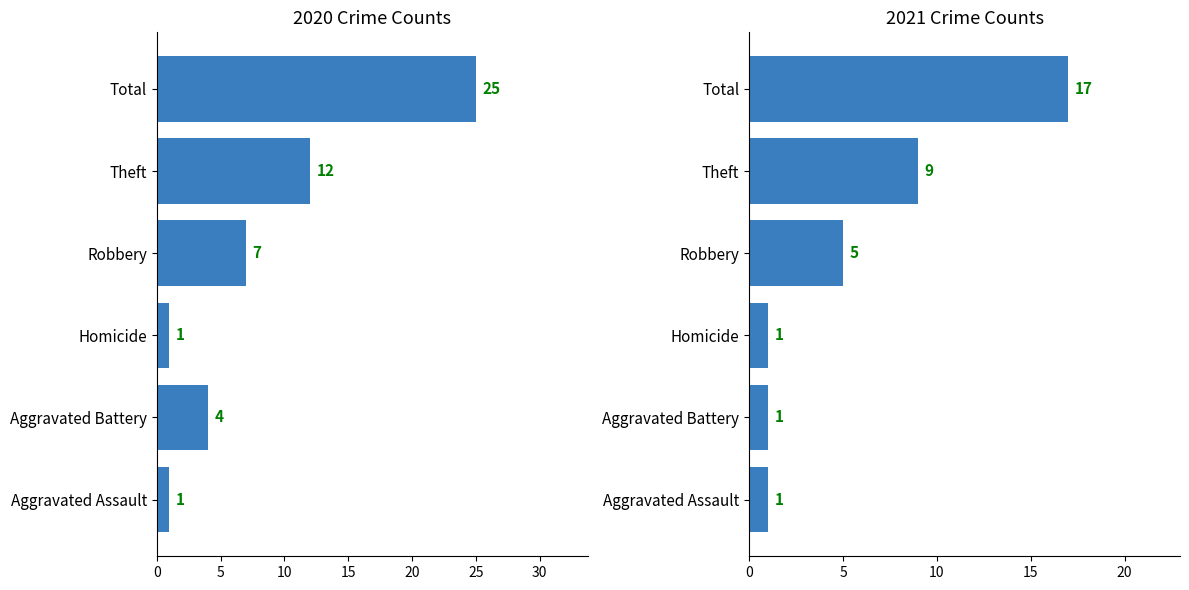

How many values in the 2020 series exceed 7?

2